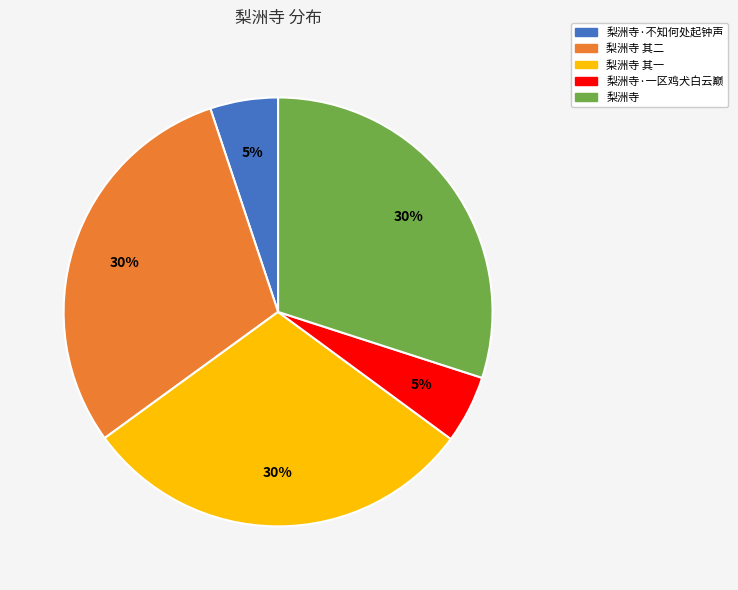

Does any single category account for the majority?

No